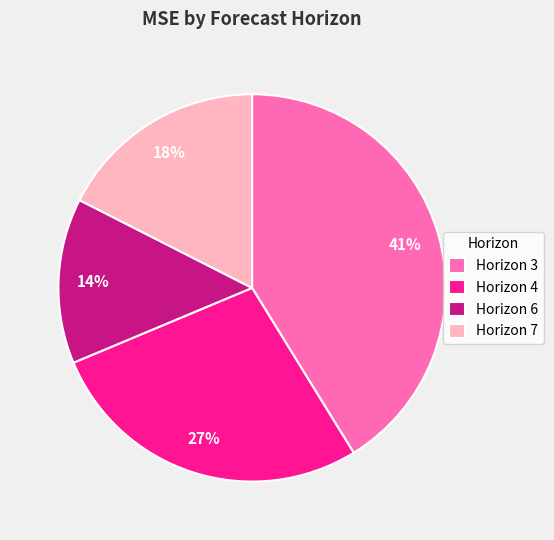

Rank the categories by value from lowest to highest.

Horizon 6, Horizon 7, Horizon 4, Horizon 3